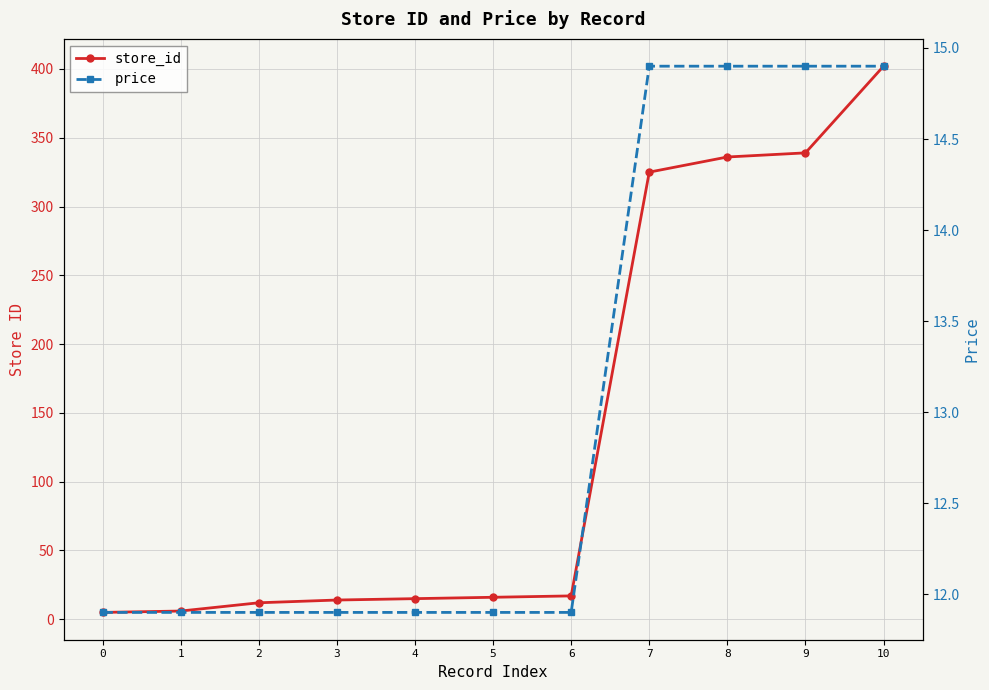

True or false: price and store_id intersect in this chart.

True